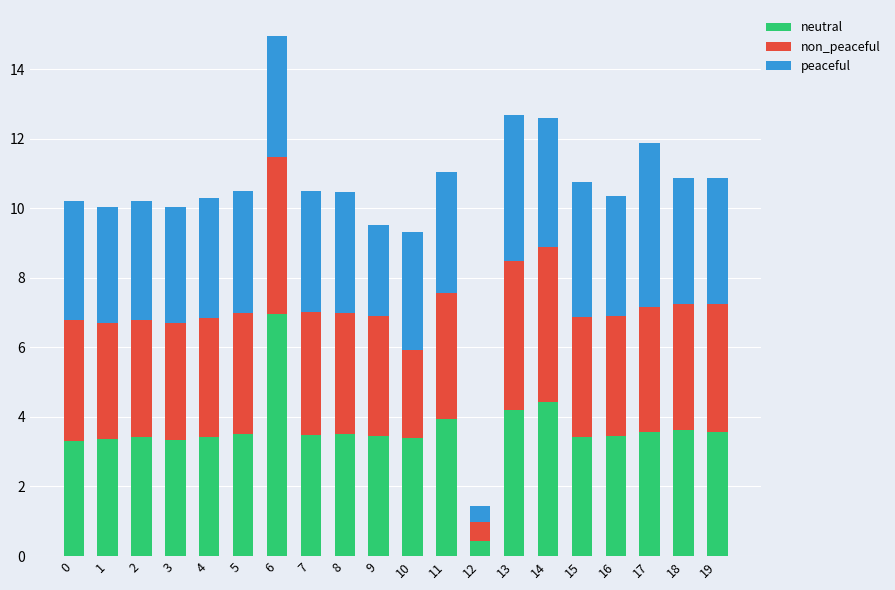

Are the bars horizontal?

No